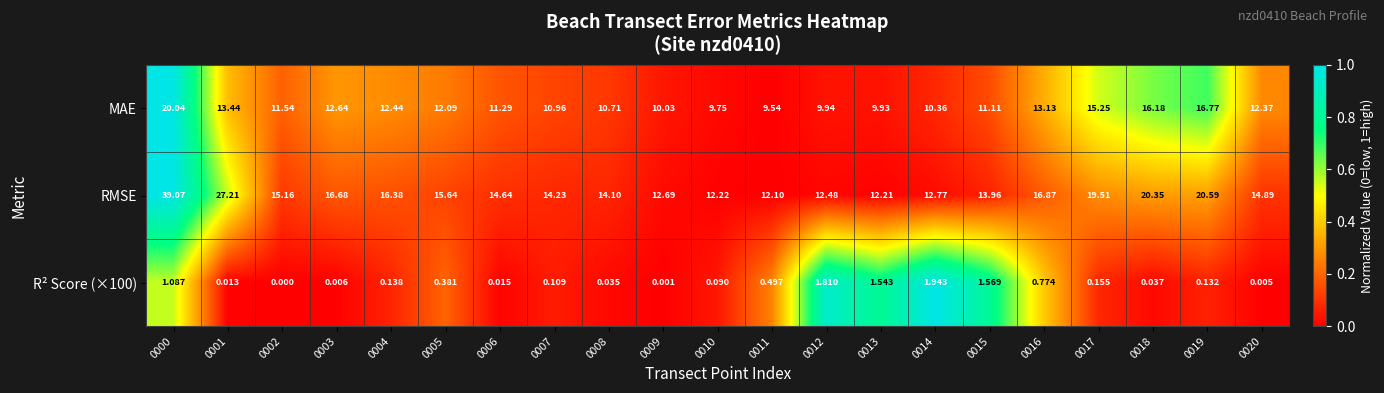

Which series has the largest range (max minus min)?

RMSE